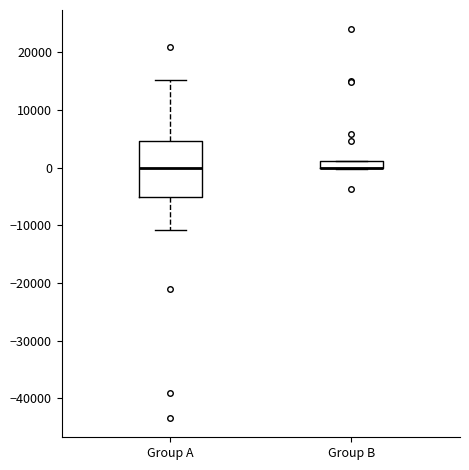

Comparing the boxes themselves (not the whiskers), which one is the tallest?

Group A